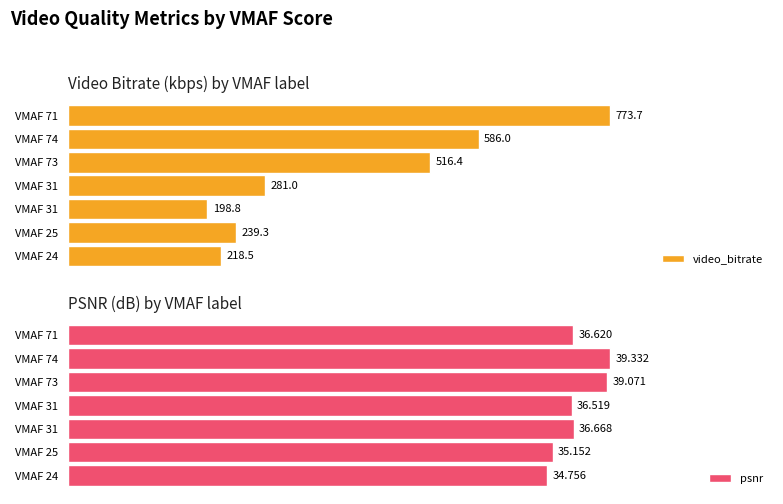

How many bars are there in total?

14